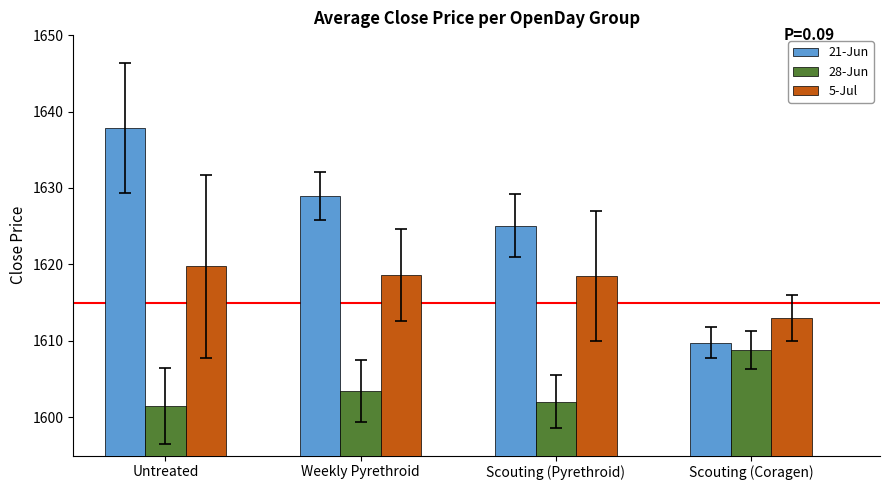

Rank the series by their maximum value, from lowest to highest.

28-Jun, 5-Jul, 21-Jun